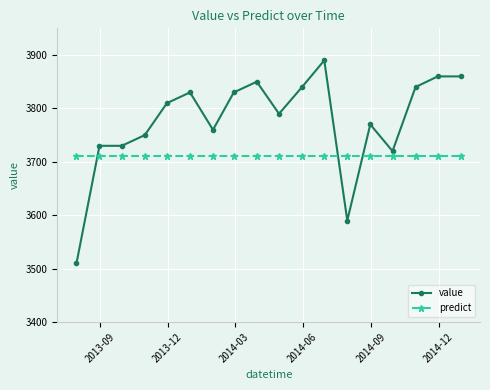

What is the sum of all predict values?

66780